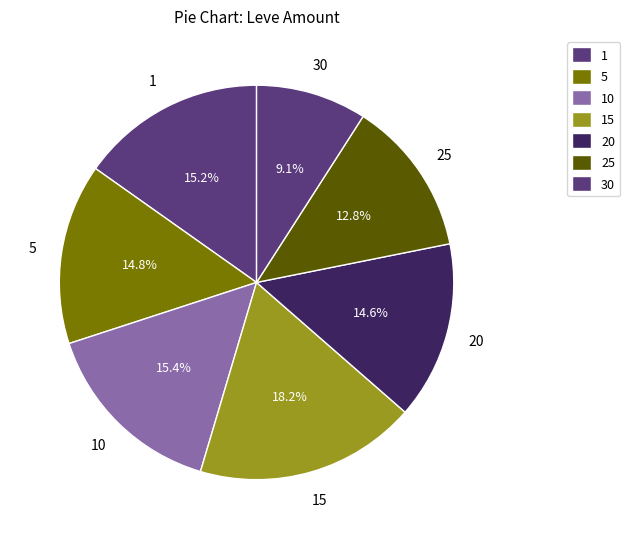

True or false: 5 accounts for 16% of the total.

False